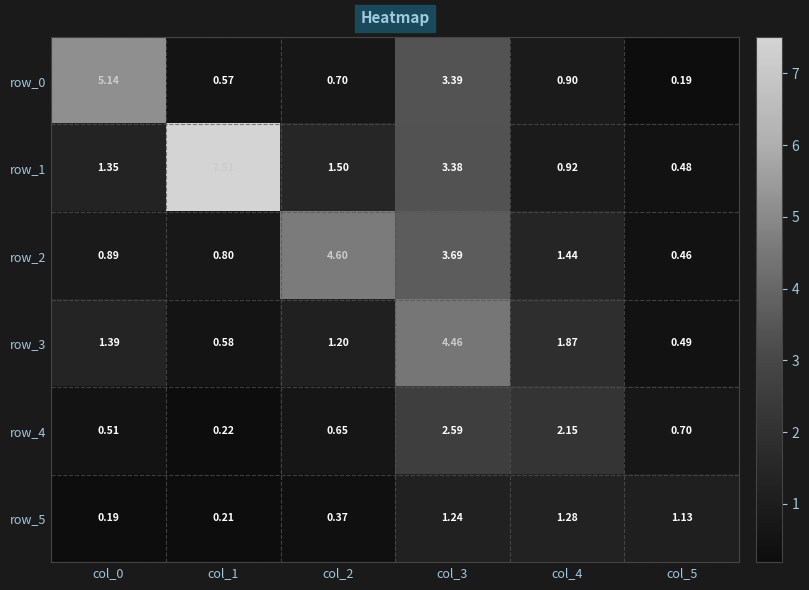

Is the value of row_1 at col_0 greater than the value of row_2 at col_1?

Yes